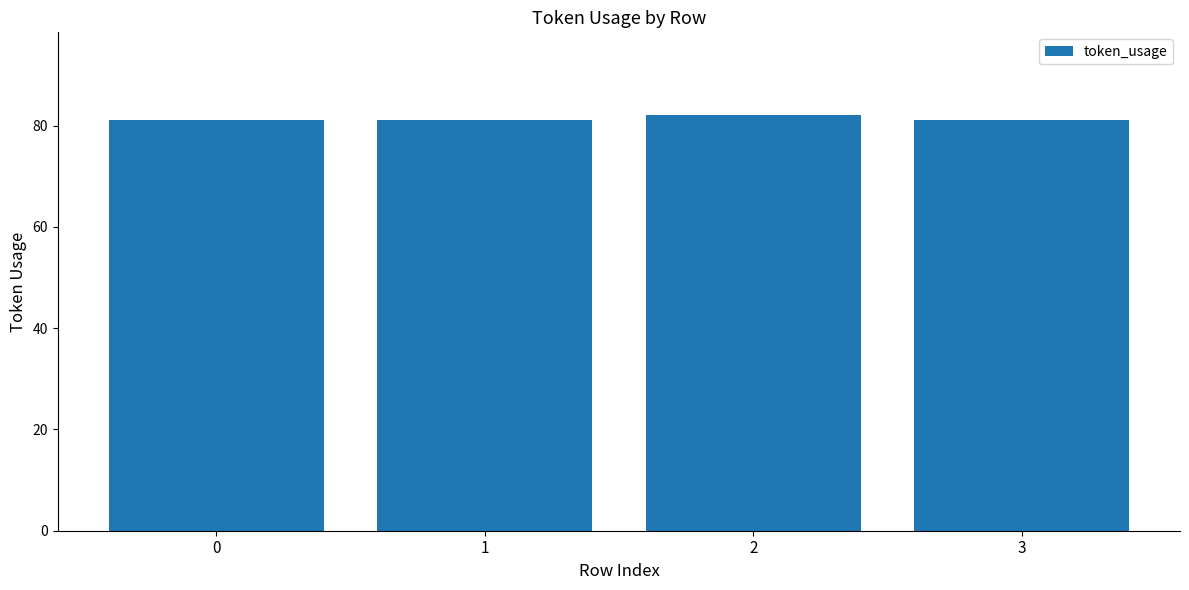

Reading left to right, extract all data points from this chart.

0=81	1=81	2=82	3=81